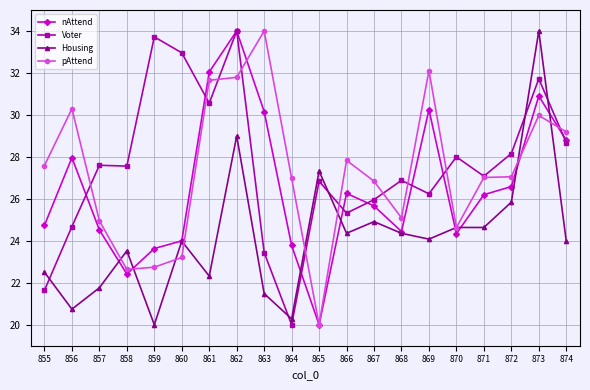

How many values in the Voter series are below 27?

9